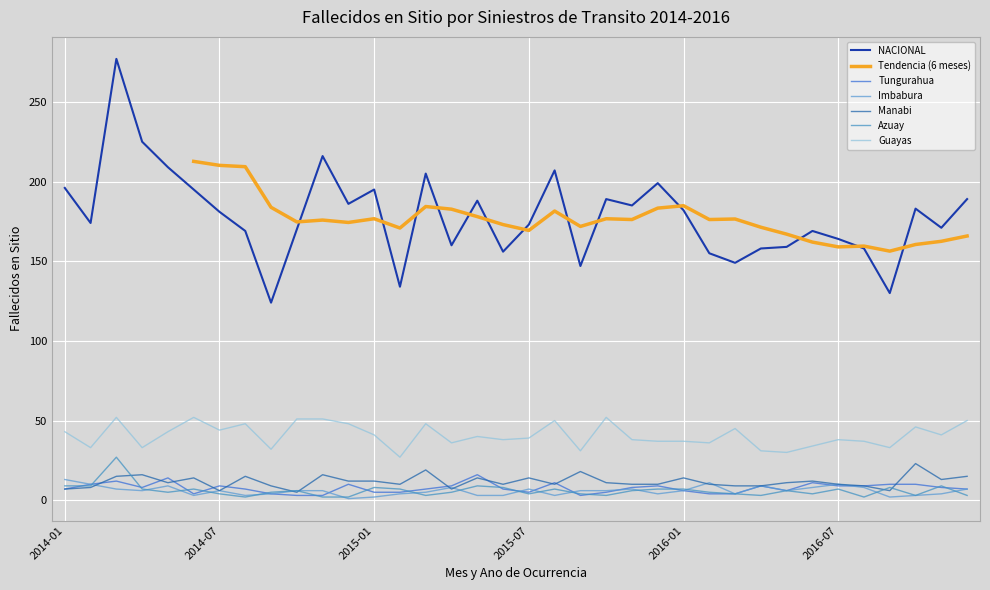

True or false: Tungurahua and NACIONAL intersect in this chart.

False